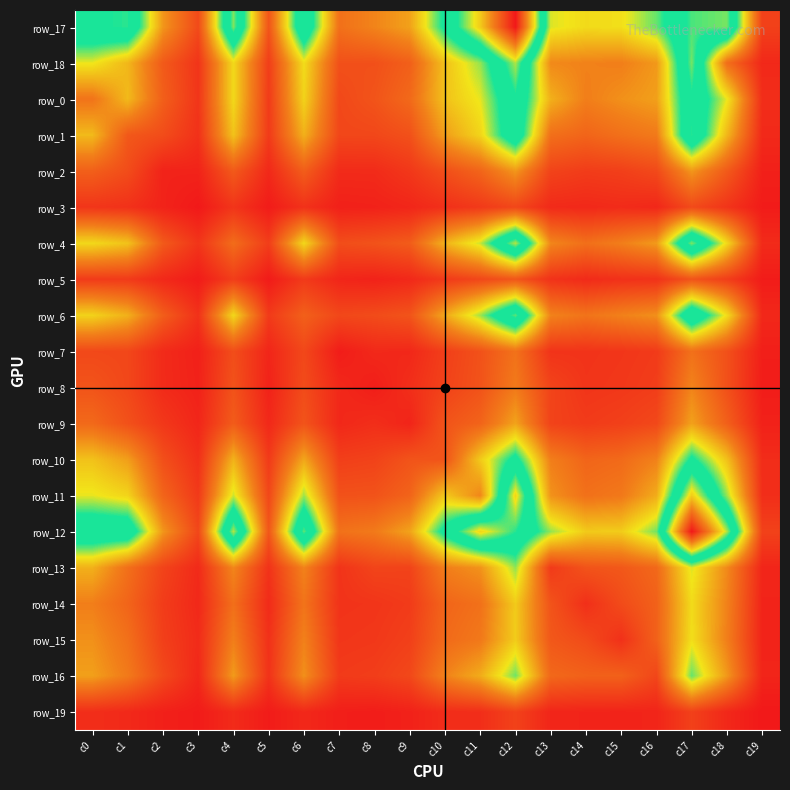

At how many categories does at least one series exceed 162?

18